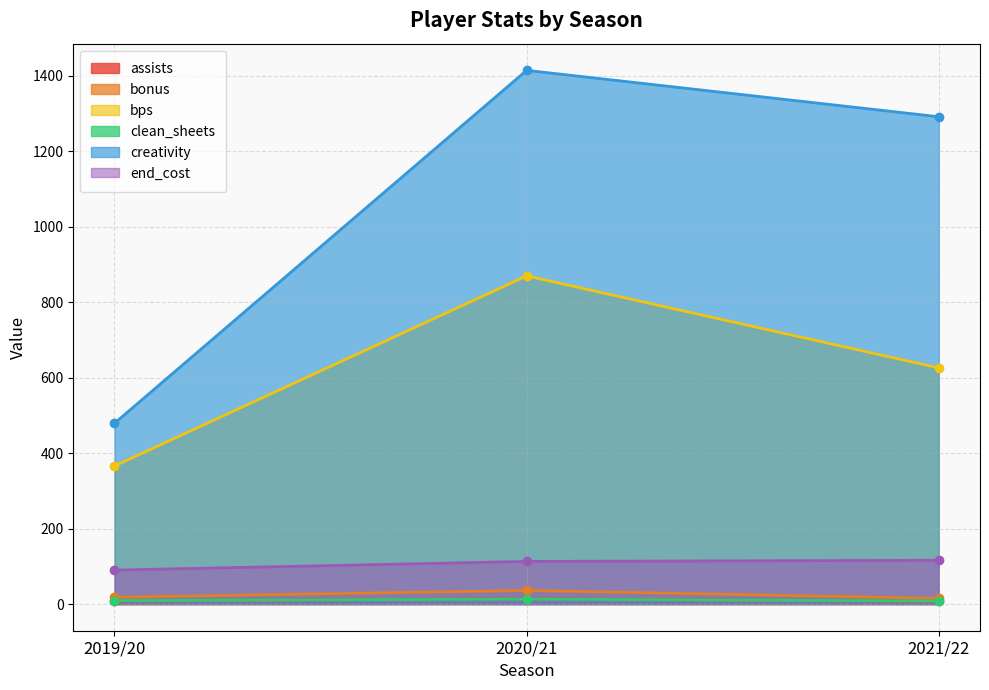

What value does the creativity series have at 2020/21?

1414.9